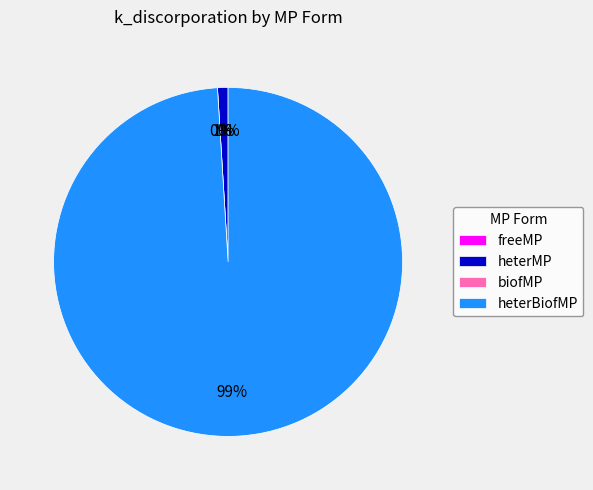

How many segments does this pie chart have?

4